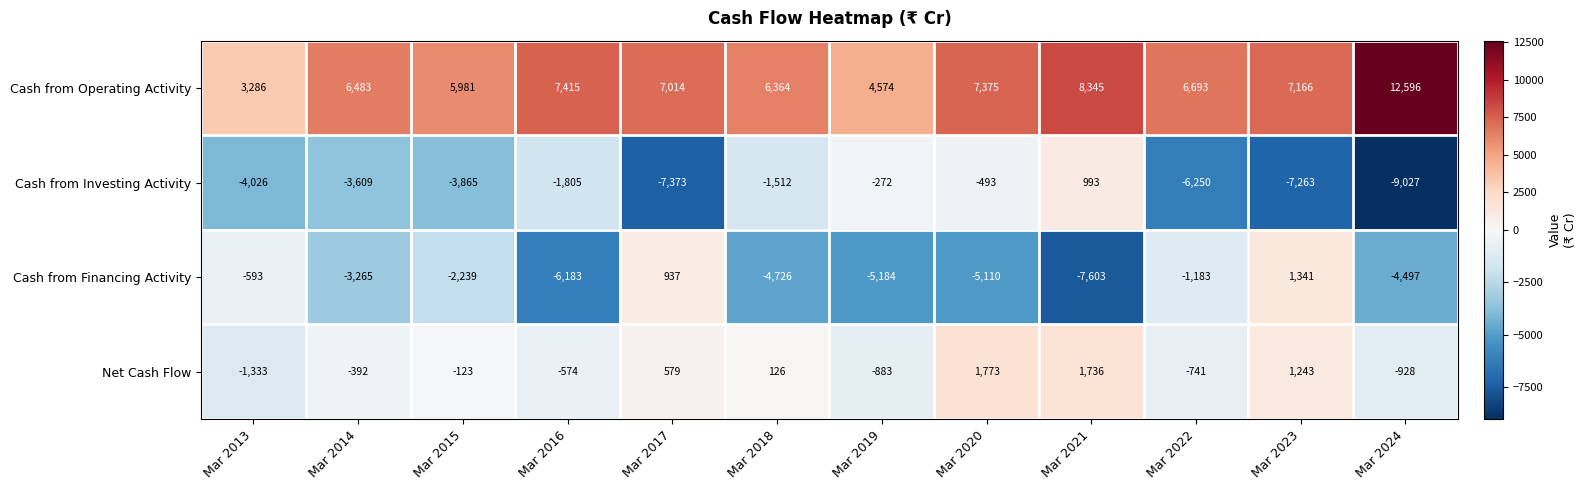

Is it true that Cash from Financing Activity equals -7715 at Mar 2018?

False